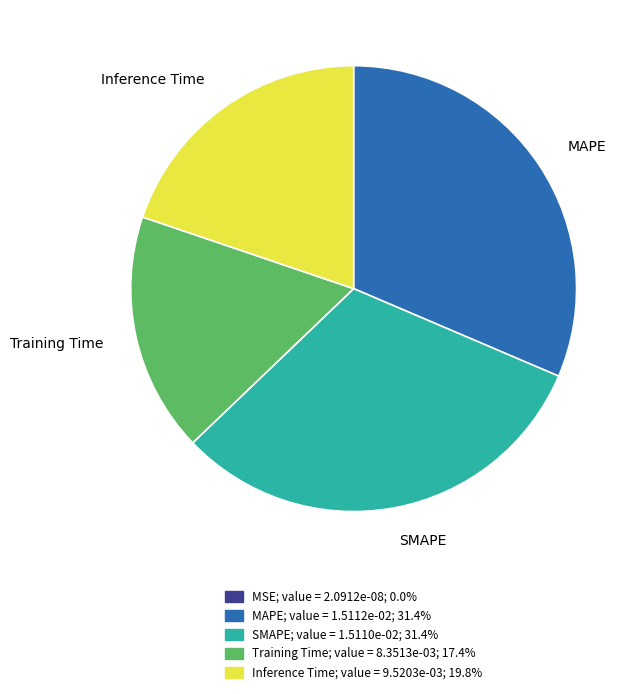

Is there a majority slice in this chart?

No